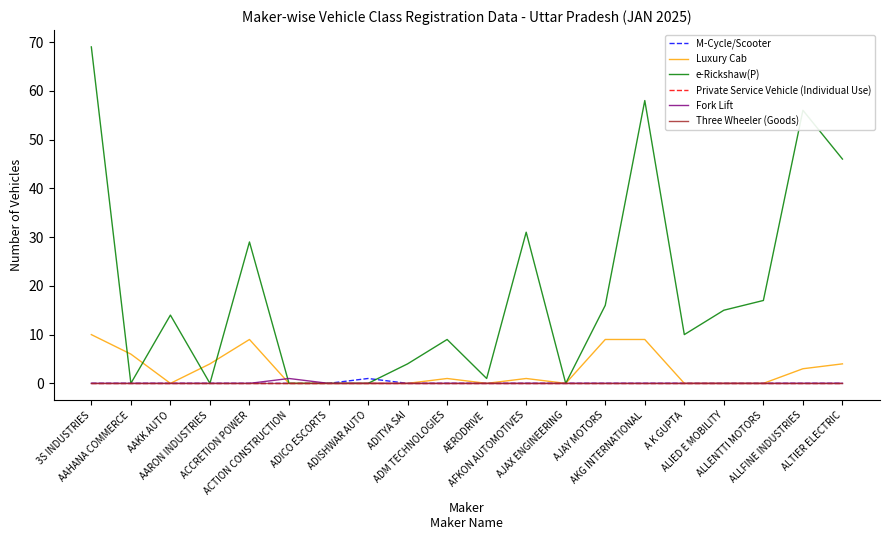

Rank the series at AAHANA COMMERCE from highest to lowest value.

Luxury Cab, M-Cycle/Scooter, e-Rickshaw(P), Private Service Vehicle (Individual Use), Fork Lift, Three Wheeler (Goods)